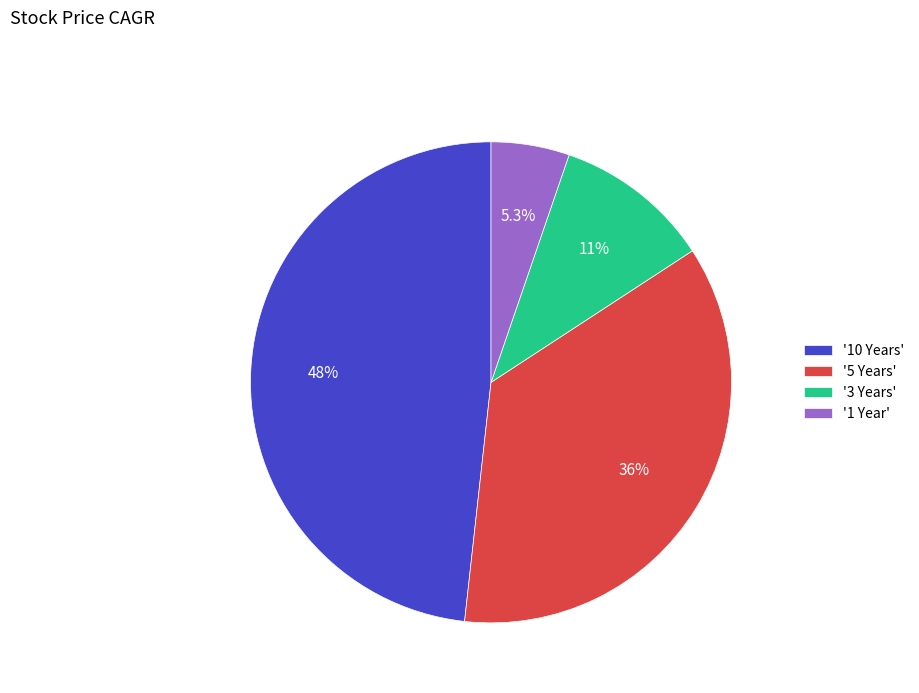

Between '1 Year' and '10 Years', which is larger?

'10 Years'